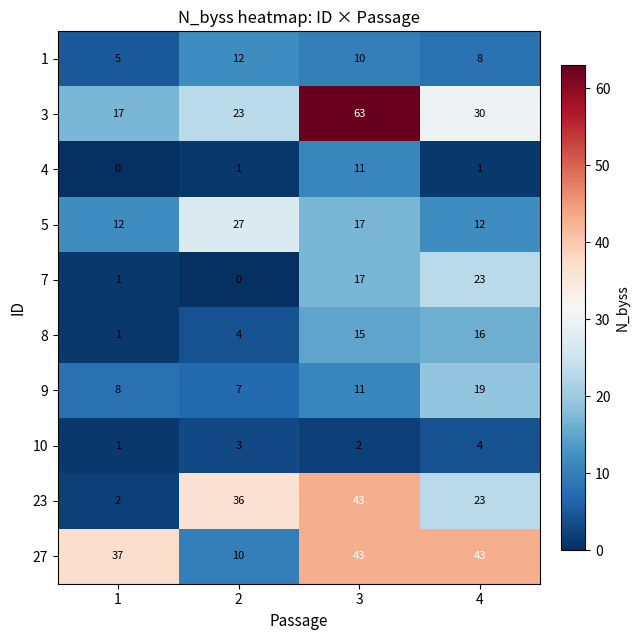

Which series changed the most between 3 and 4?

3